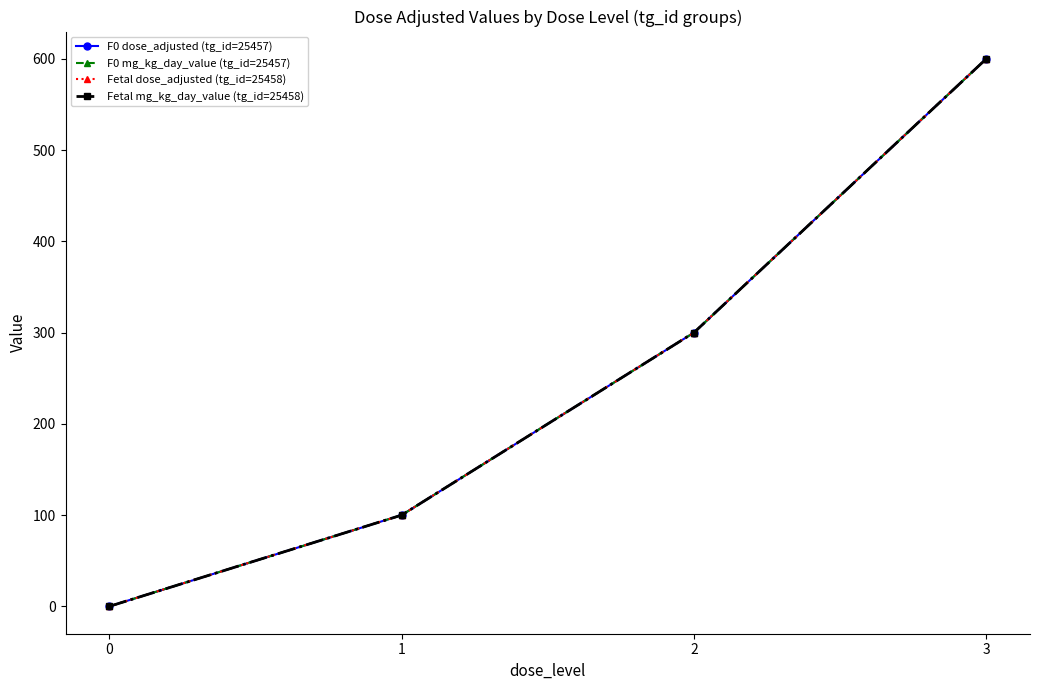

Which series has the largest total across all categories?

F0 dose_adjusted (tg_id=25457)